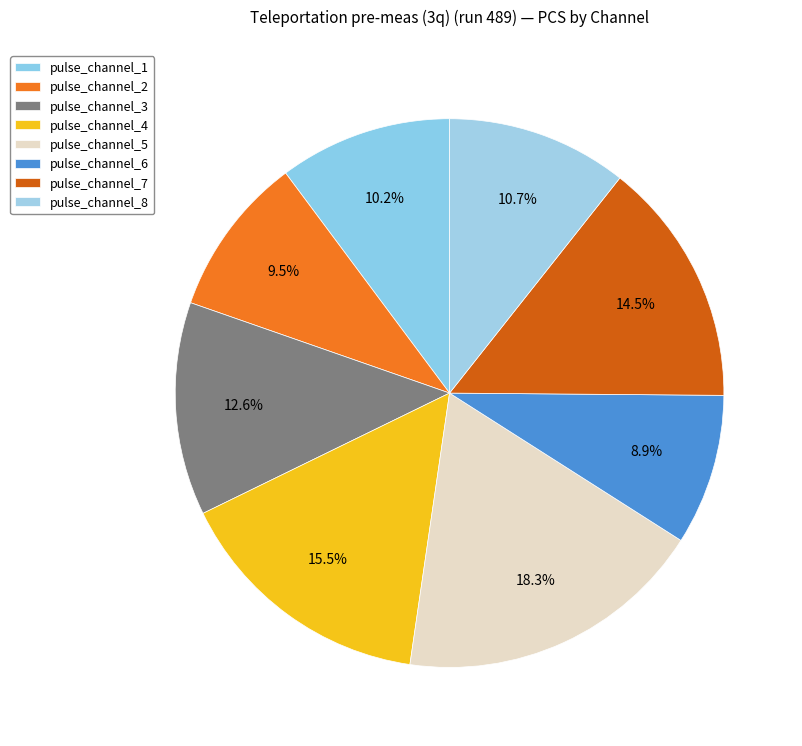

To the nearest percent, what is the average slice percentage?

12%